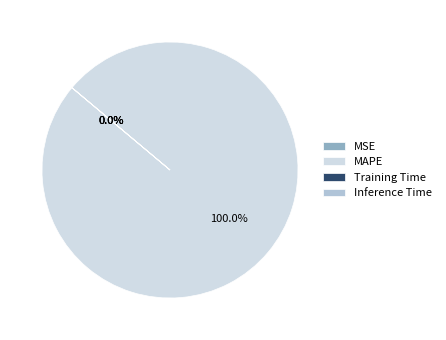

Which category accounts for the majority?

MAPE